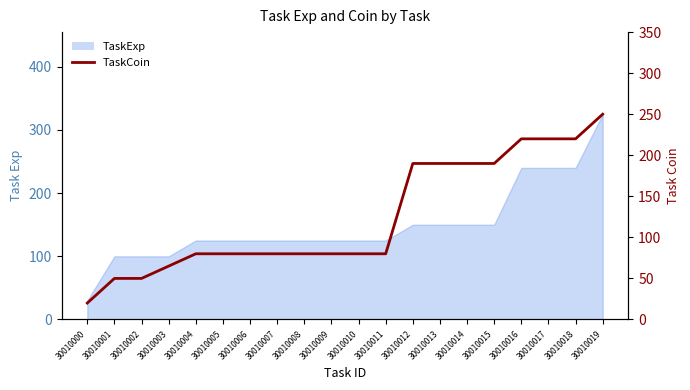

Between 30010013 and 30010015, which is larger?

30010013